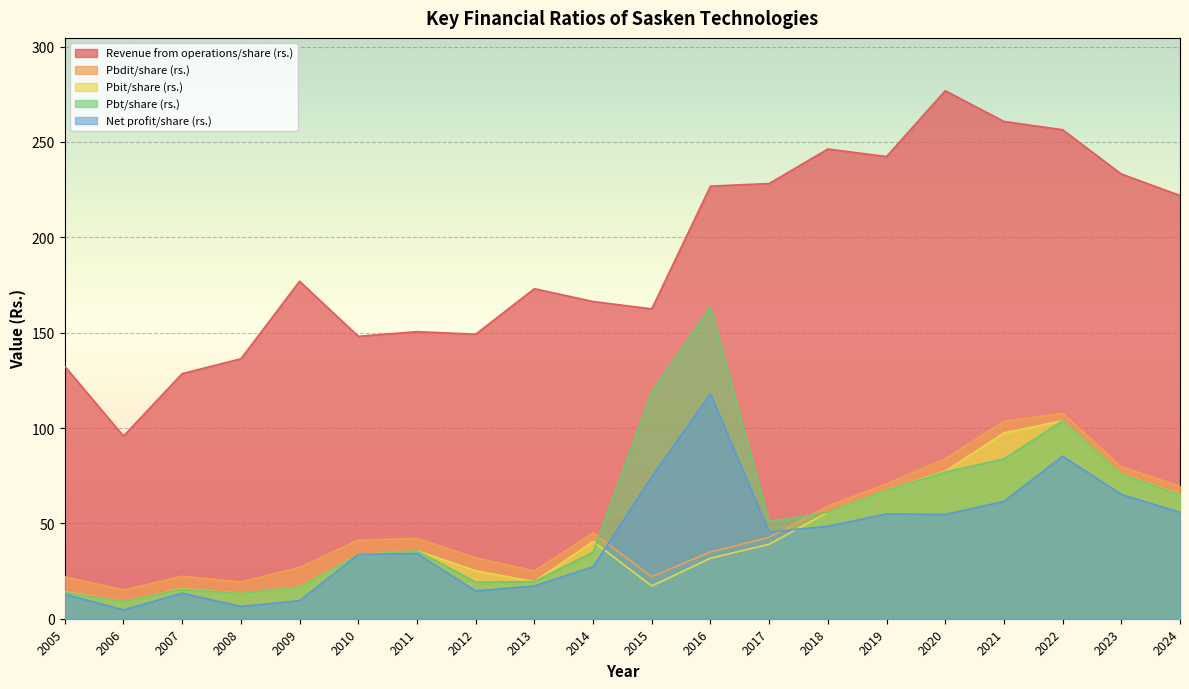

True or false: Pbt/share (rs.) and Revenue from operations/share (rs.) intersect in this chart.

False